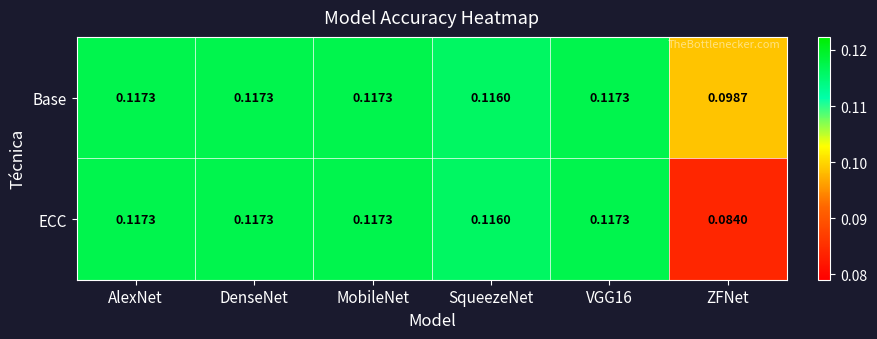

Is the value of Base at VGG16 greater than the value of ECC at ZFNet?

Yes